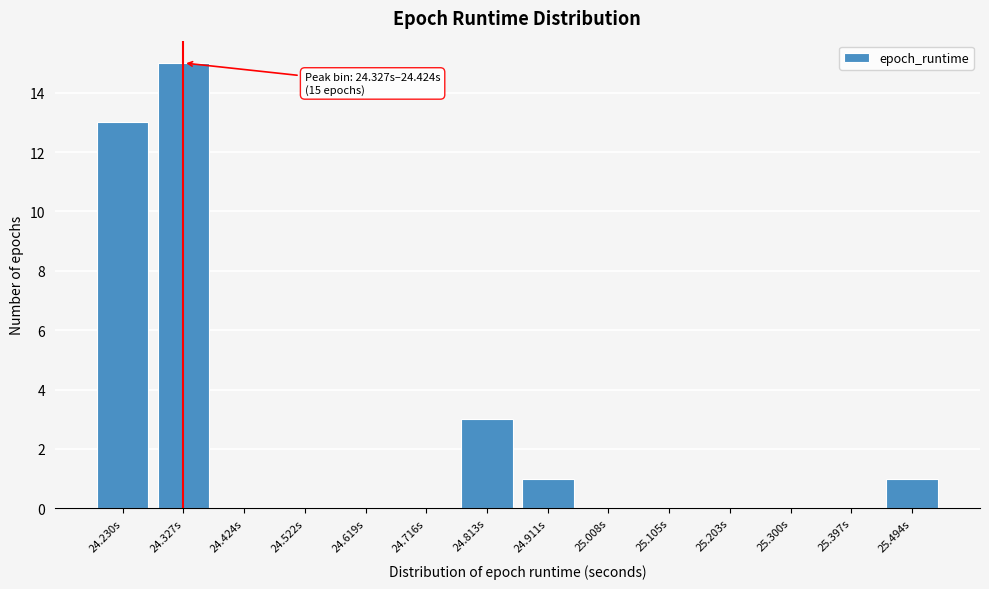

Reading right to left, what are all the values shown in this chart?

25.494s=1	25.397s=0	25.300s=0	25.203s=0	25.105s=0	25.008s=0	24.911s=1	24.813s=3	24.716s=0	24.619s=0	24.522s=0	24.424s=0	24.327s=15	24.230s=13